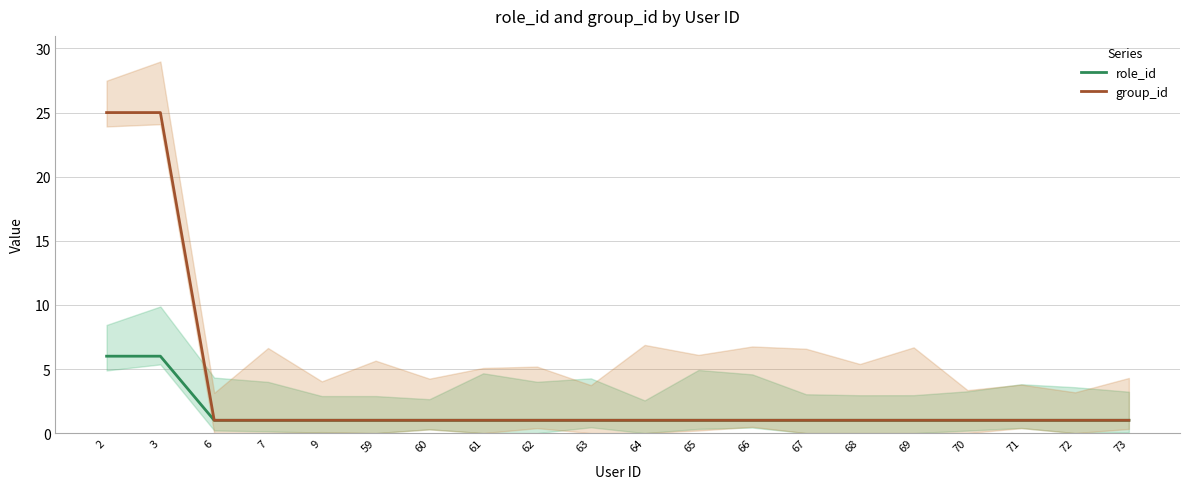

How many distinct data groups are displayed?

2